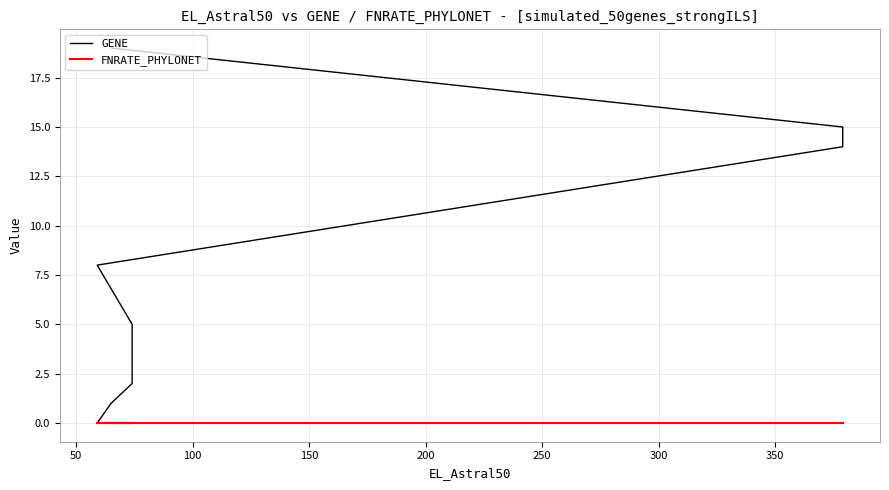

What is the difference between the maximum and second lowest values in the GENE series?

18